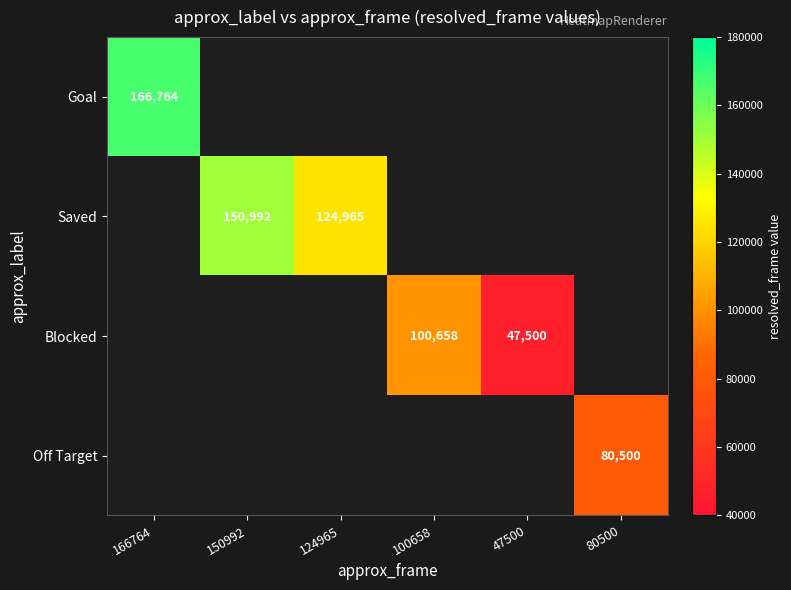

The Saved series shows 150992 at 150992. True or false?

True